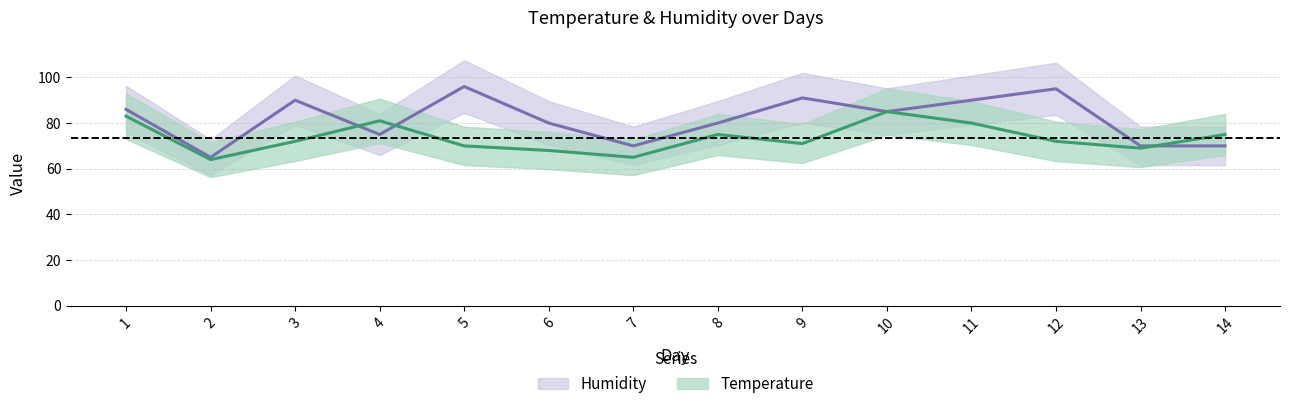

What is the lowest value of the Humidity series?

65